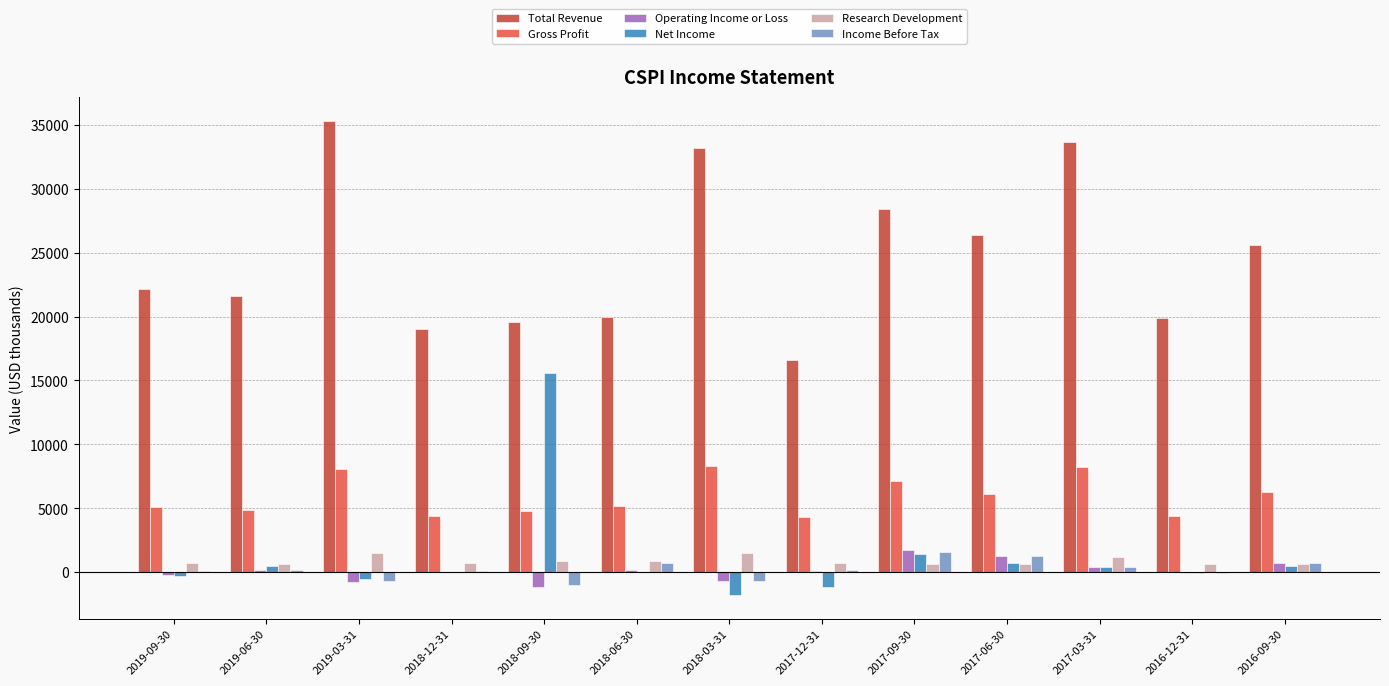

True or false: Income Before Tax has a value of -700 at 2018-03-31.

True